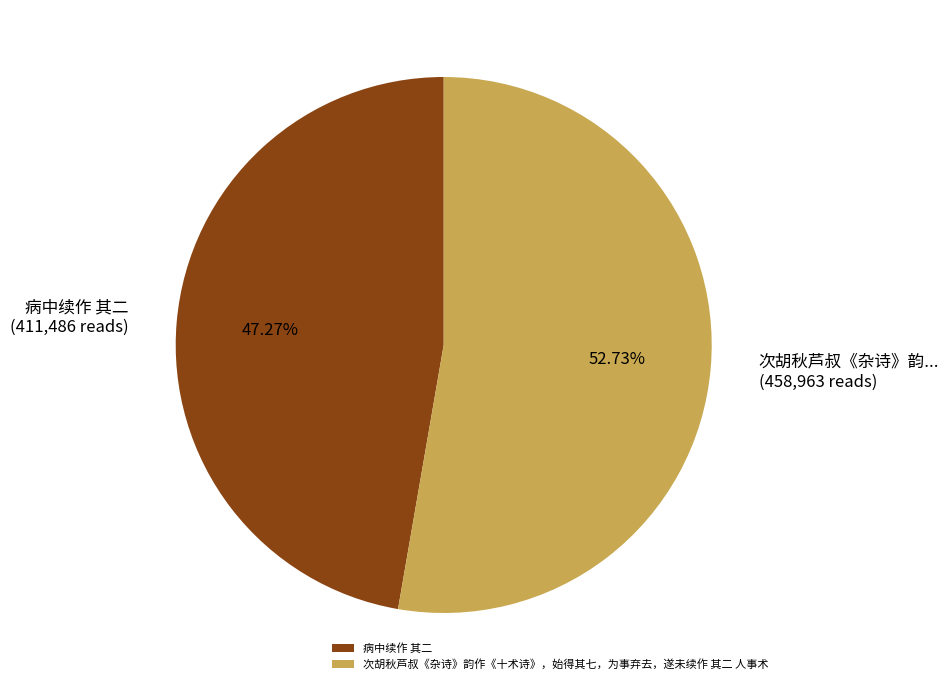

To the nearest percent, what percentage of the pie is 次胡秋芦叔《杂诗》韵作《十术诗》，始得其七，为事弃去，遂未续作 其二 人事术?

53%